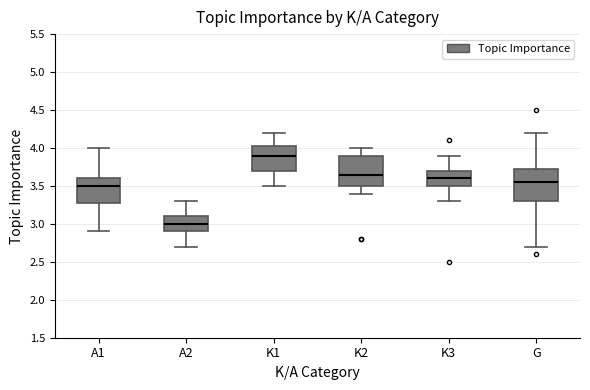

Which box has the lowest median line?

A2